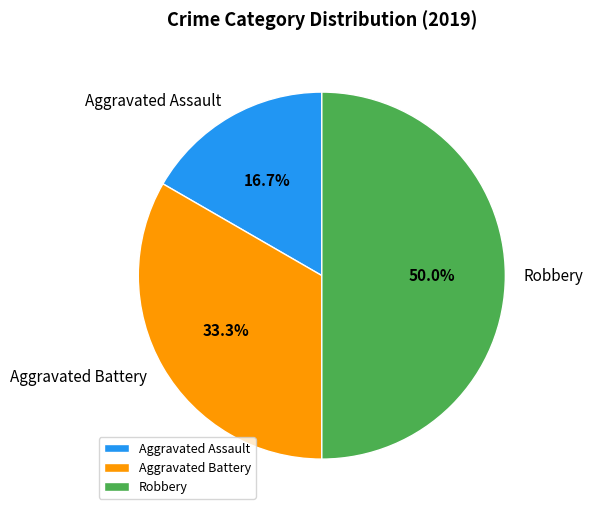

Which category has the smallest portion of the pie?

Aggravated Assault